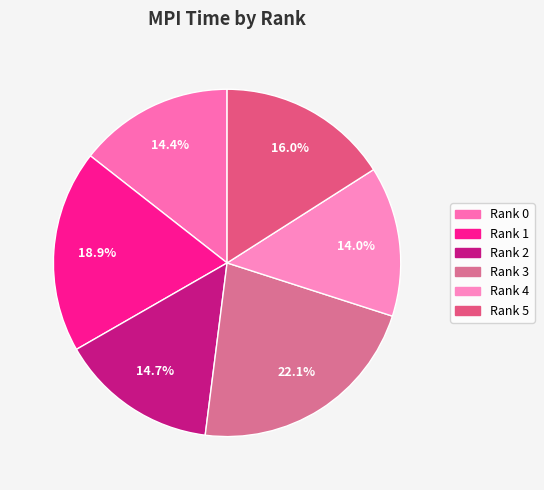

Rank the categories by value from lowest to highest.

Rank 4, Rank 0, Rank 2, Rank 5, Rank 1, Rank 3